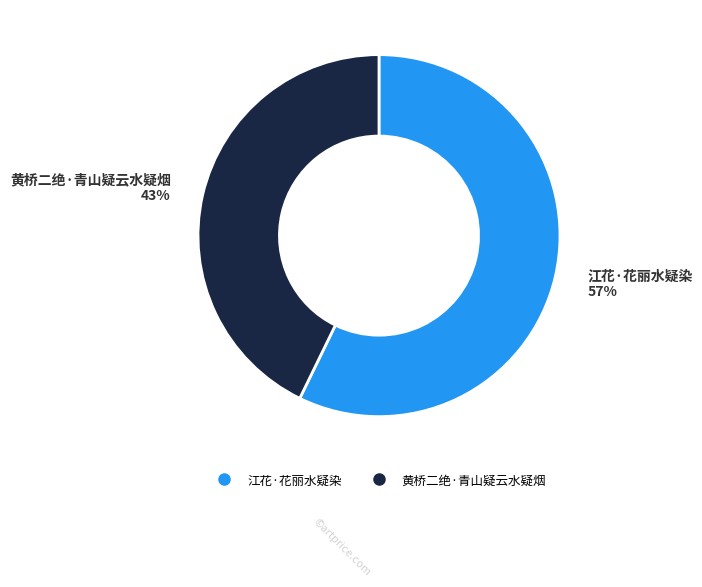

Is the sum of 江花·花丽水疑染 and 黄桥二绝·青山疑云水疑烟 greater than half?

Yes